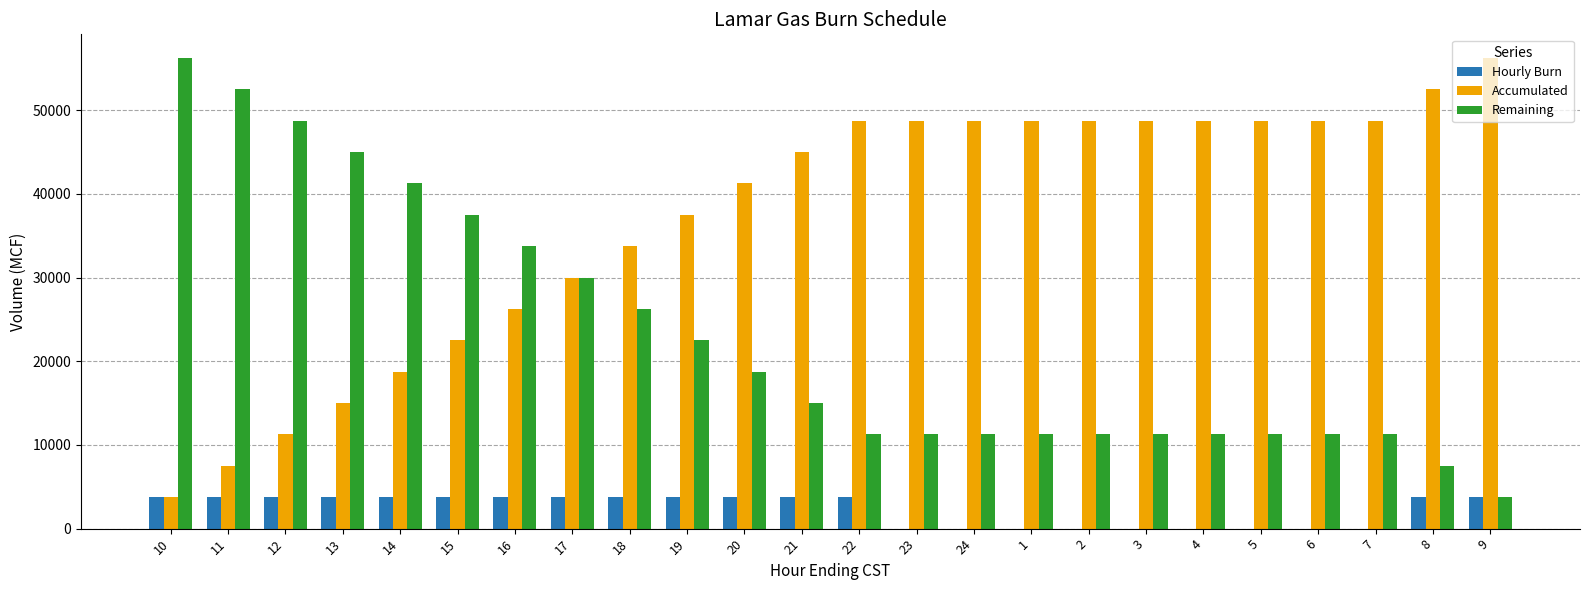

Reading left to right, what are all the values shown in this chart?

Hourly Burn: 10=3750	11=3750	12=3750	13=3750	14=3750	15=3750	16=3750	17=3750	18=3750	19=3750	20=3750	21=3750	22=3750	23=0	24=0	1=0	2=0	3=0	4=0	5=0	6=0	7=0	8=3750	9=3750
Accumulated: 10=3750	11=7500	12=11250	13=15000	14=18750	15=22500	16=26250	17=30000	18=33750	19=37500	20=41250	21=45000	22=48750	23=48750	24=48750	1=48750	2=48750	3=48750	4=48750	5=48750	6=48750	7=48750	8=52500	9=56250
Remaining: 10=56250	11=52500	12=48750	13=45000	14=41250	15=37500	16=33750	17=30000	18=26250	19=22500	20=18750	21=15000	22=11250	23=11250	24=11250	1=11250	2=11250	3=11250	4=11250	5=11250	6=11250	7=11250	8=7500	9=3750